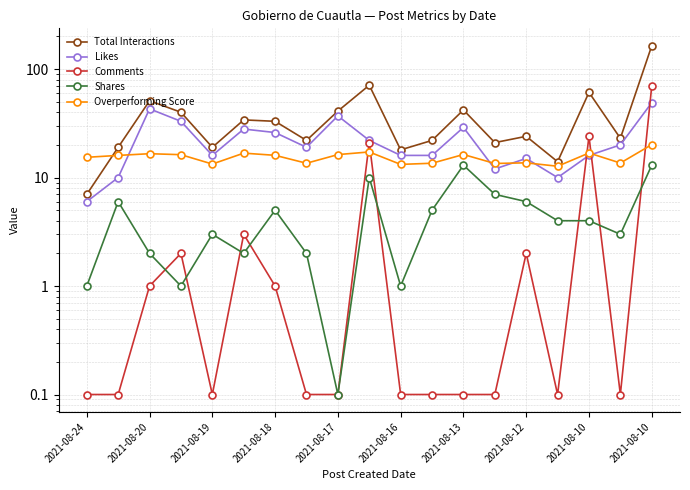

Is the value of Overperforming Score at 15 greater than the value of Comments at 12?

Yes